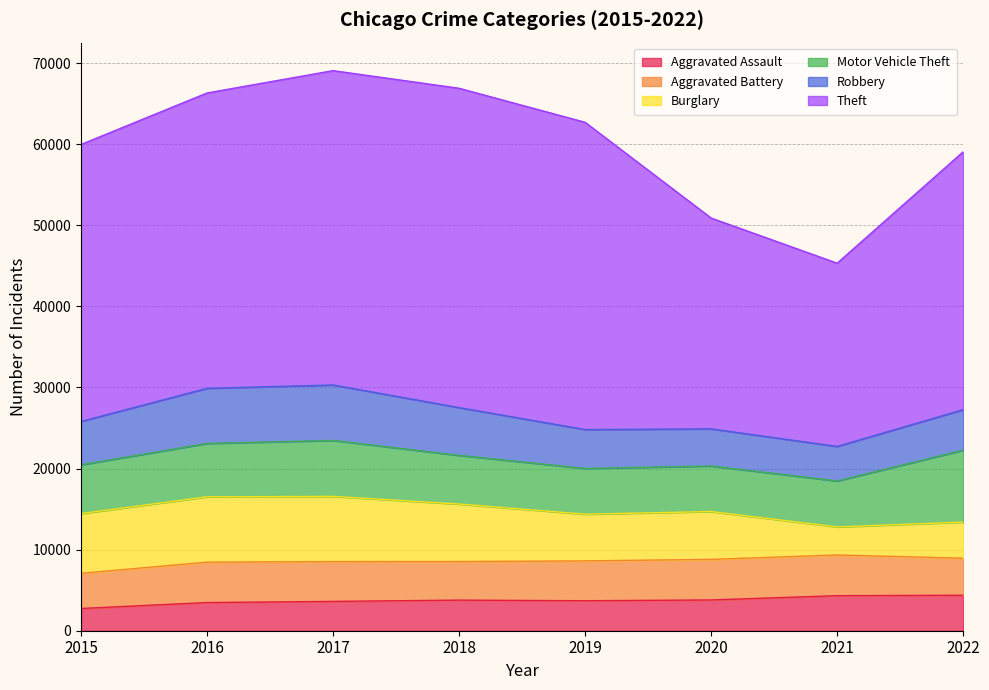

True or false: Theft has a value of 18177 at 2015.

False